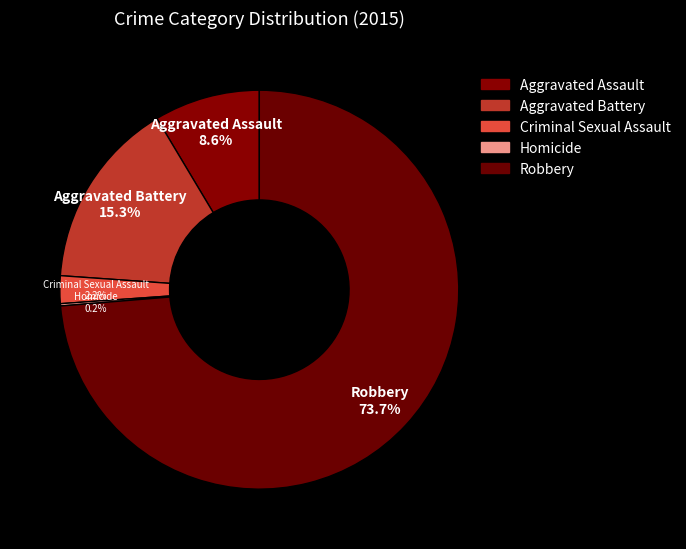

Is the sum of Aggravated Assault and Criminal Sexual Assault greater than half?

No